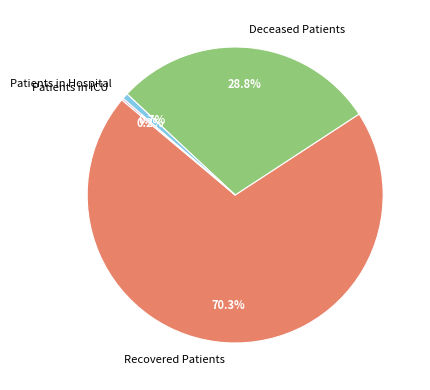

What is the total percentage of Recovered Patients and Patients in Hospital?

71.0%